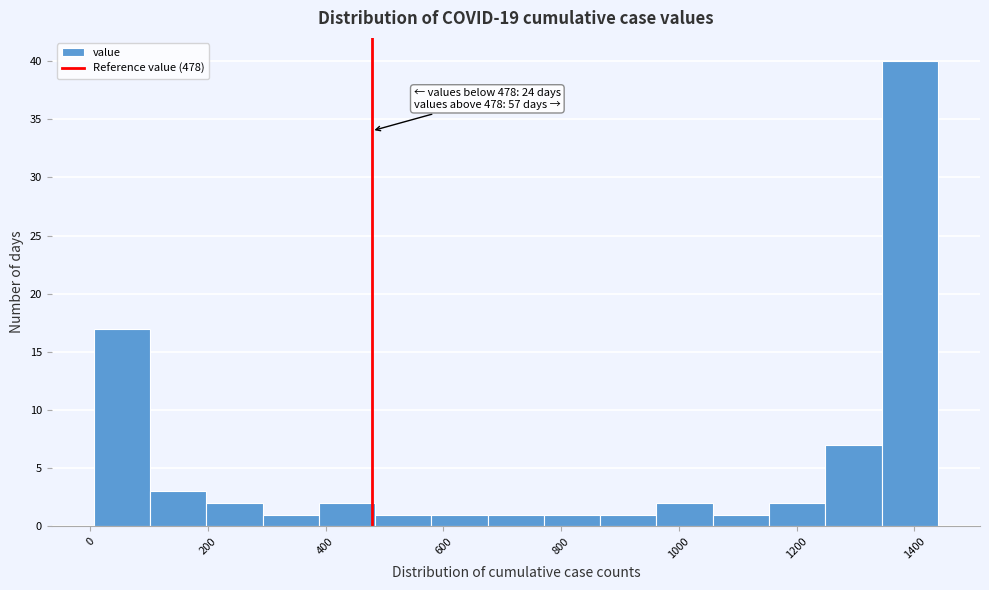

Which range on the x-axis has the tallest bar?

1340 to 1440